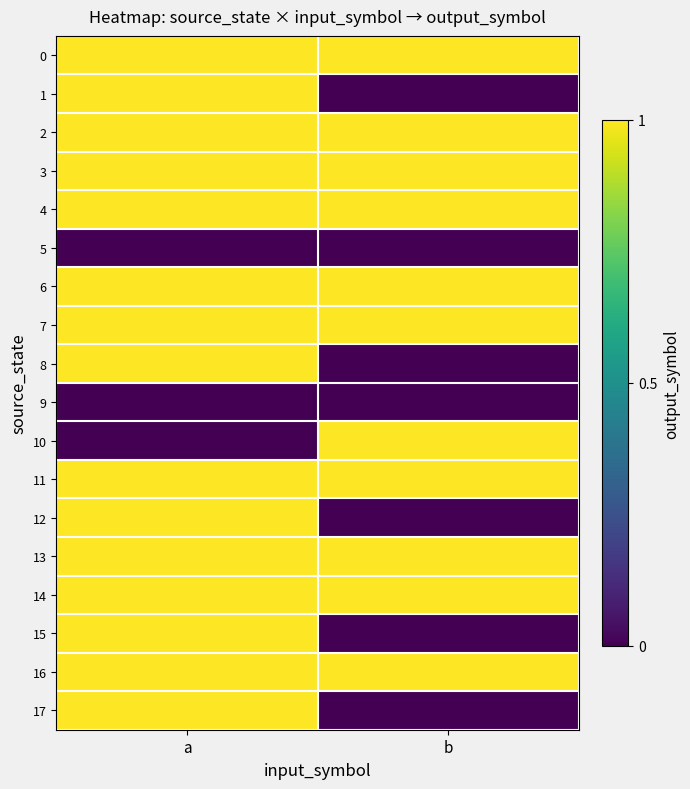

Which has a higher value, a or b?

a